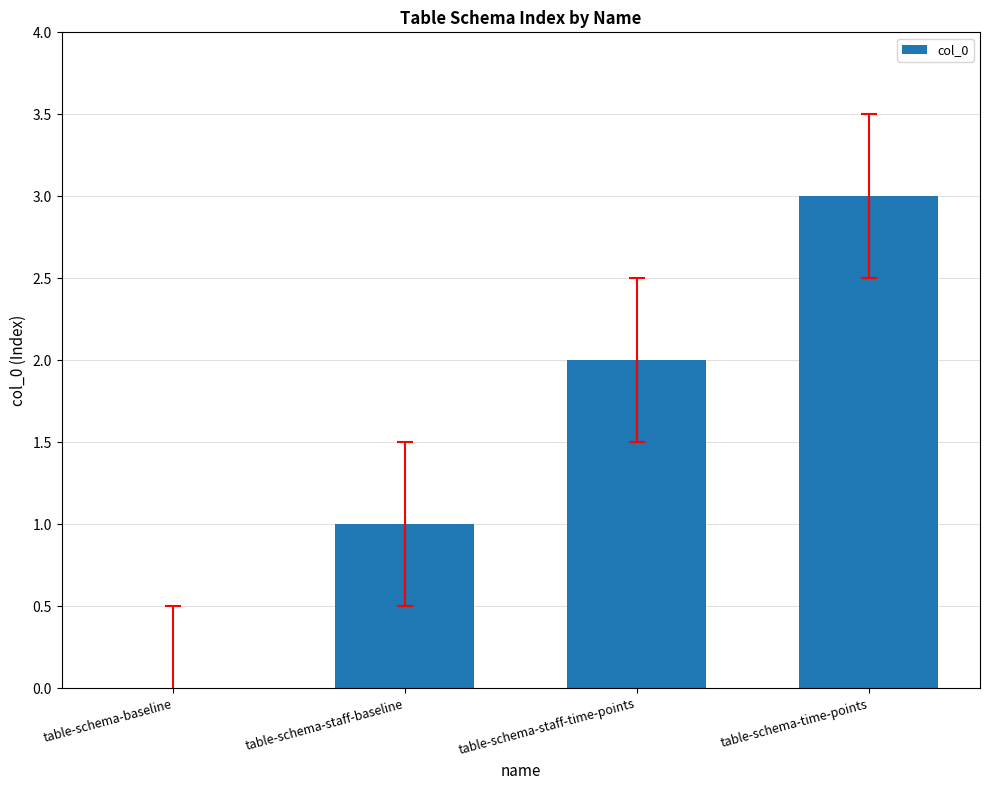

Reading right to left, extract all data points from this chart.

table-schema-time-points=3	table-schema-staff-time-points=2	table-schema-staff-baseline=1	table-schema-baseline=0